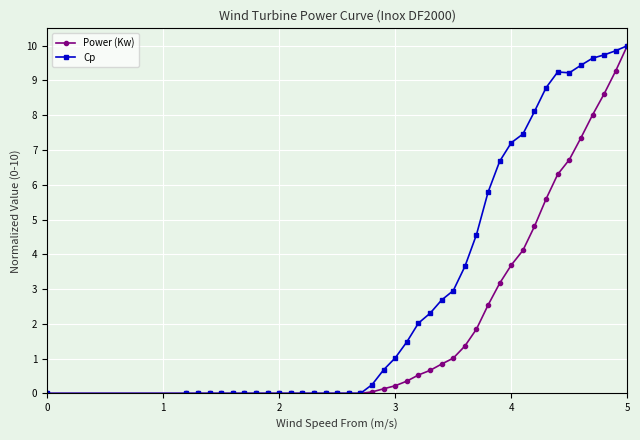

Which series has the largest total across all categories?

Cp